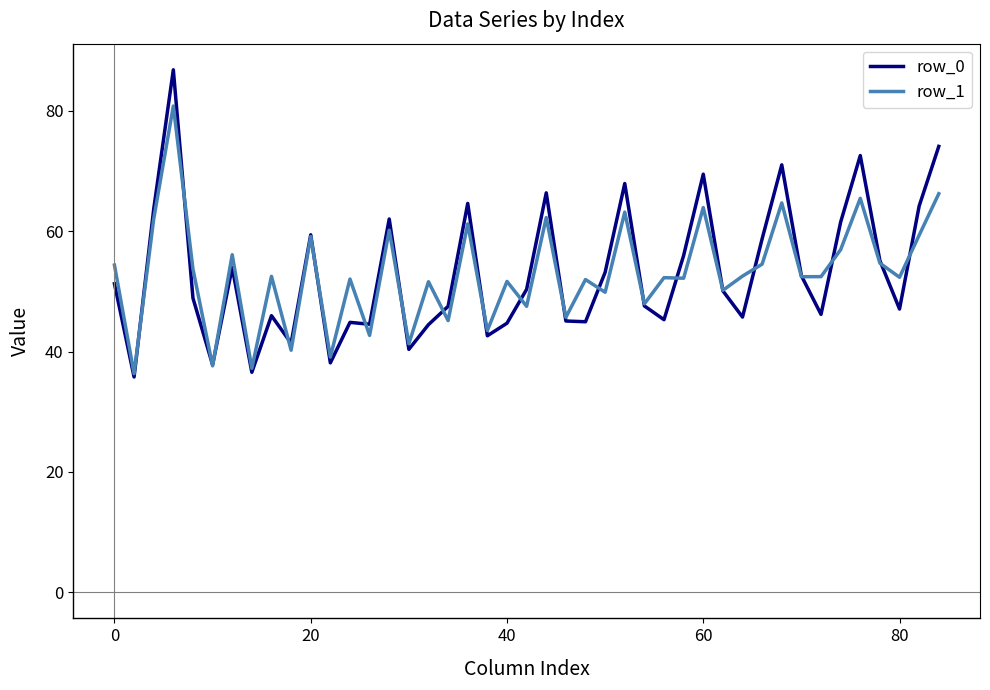

What is the maximum value for row_1?

80.8